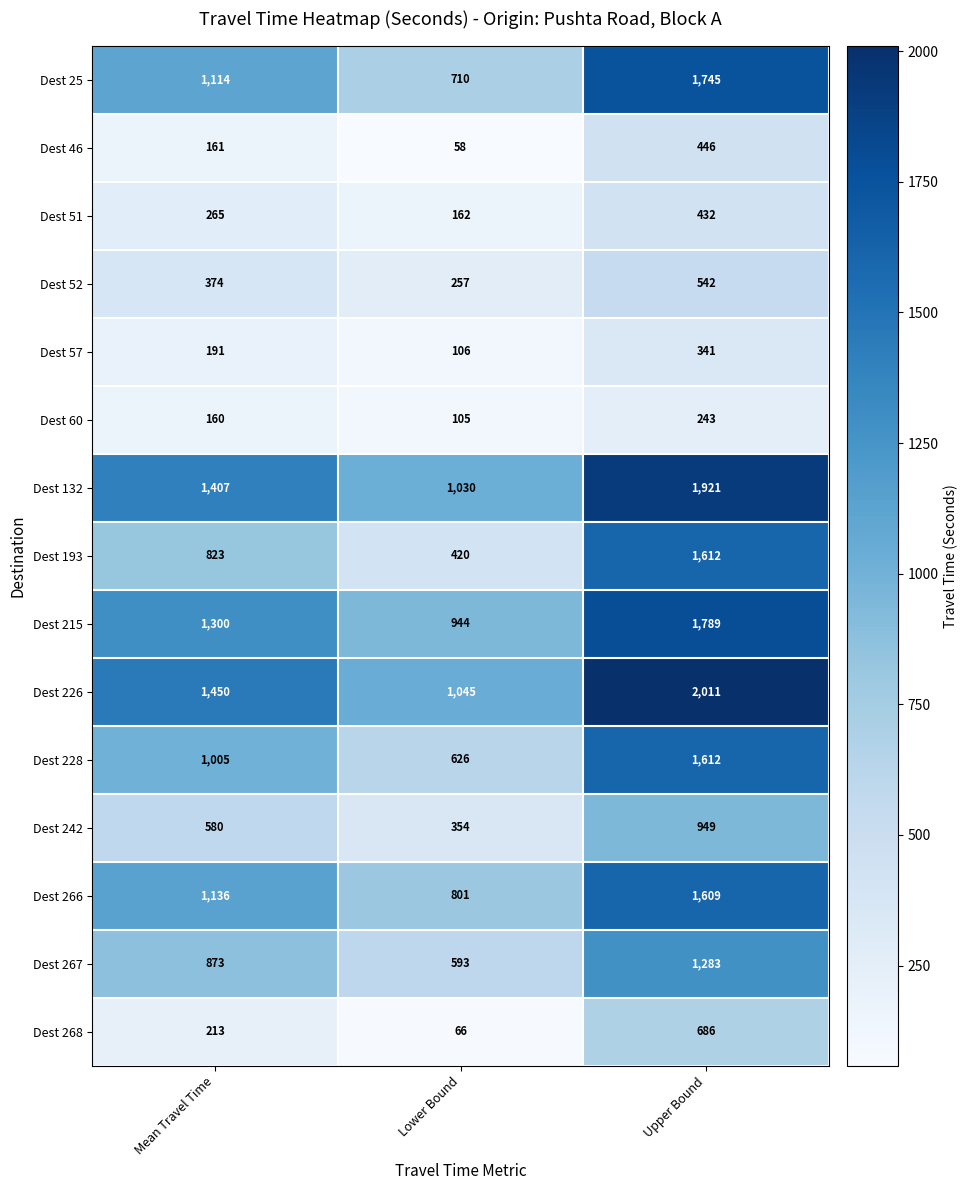

Which series has the largest total across all categories?

Dest 226